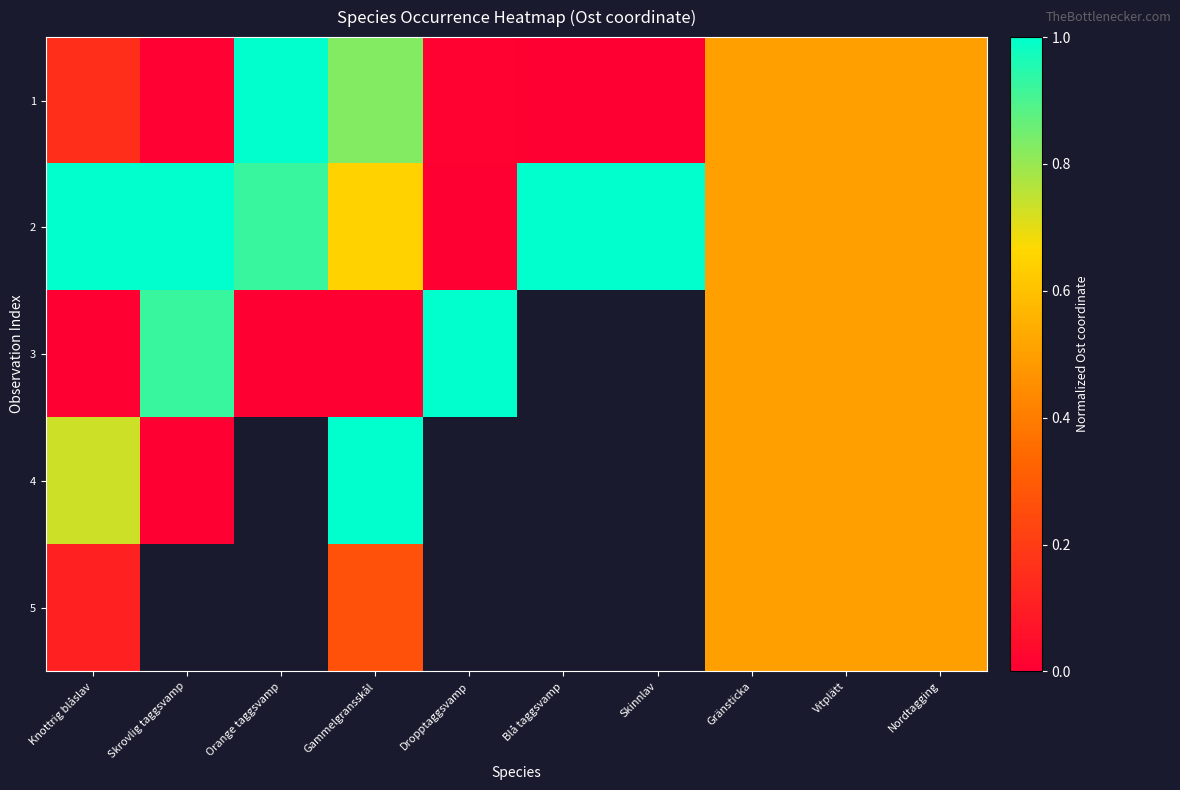

How many positive values does the 2 series have?

9